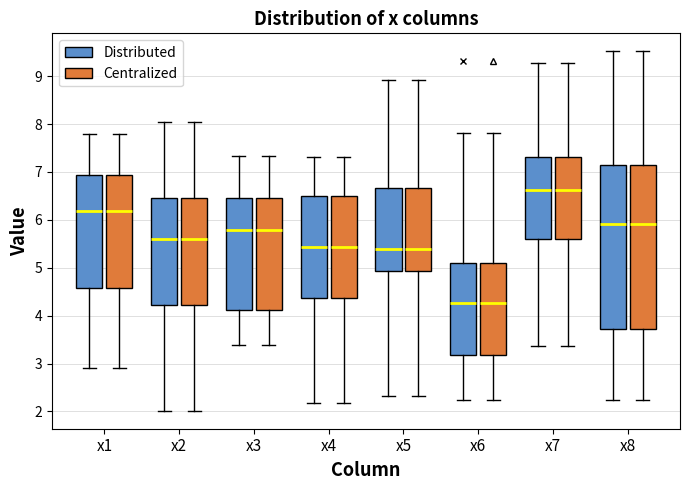

Where is the upper edge of the box for x7 (Centralized) on the y-axis? The values are not printed on the chart, so give them approximately, as read against the axis.

7.3